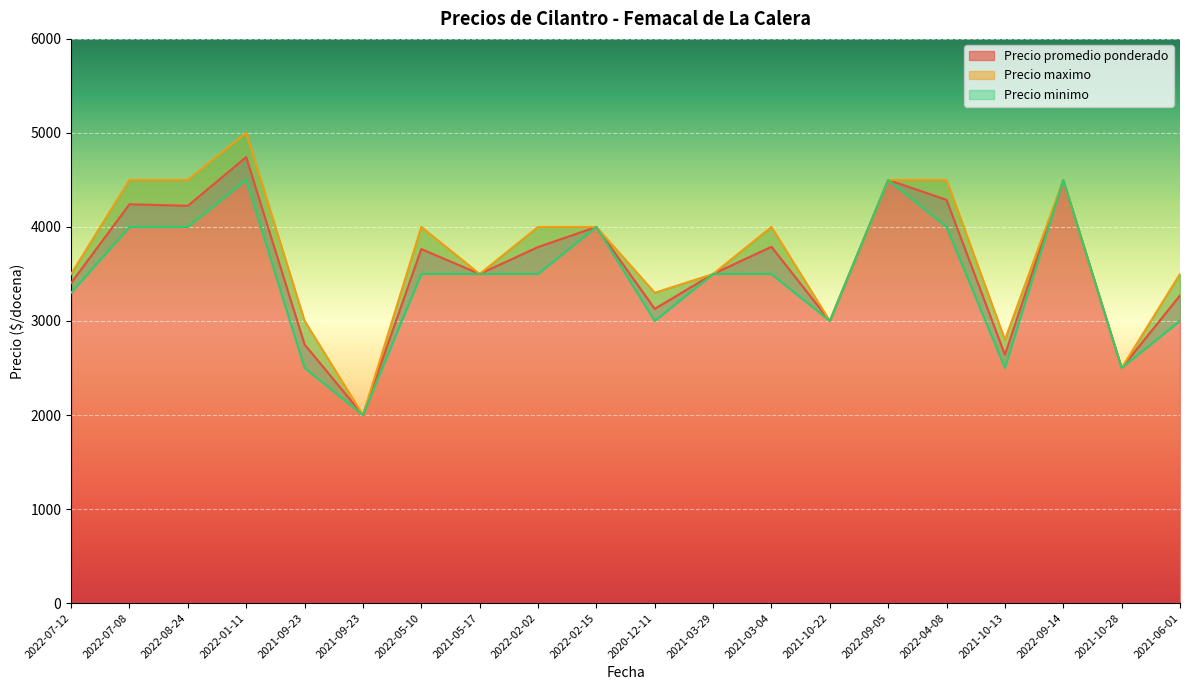

What is the difference between the maximum and minimum values in the Precio maximo series?

3000